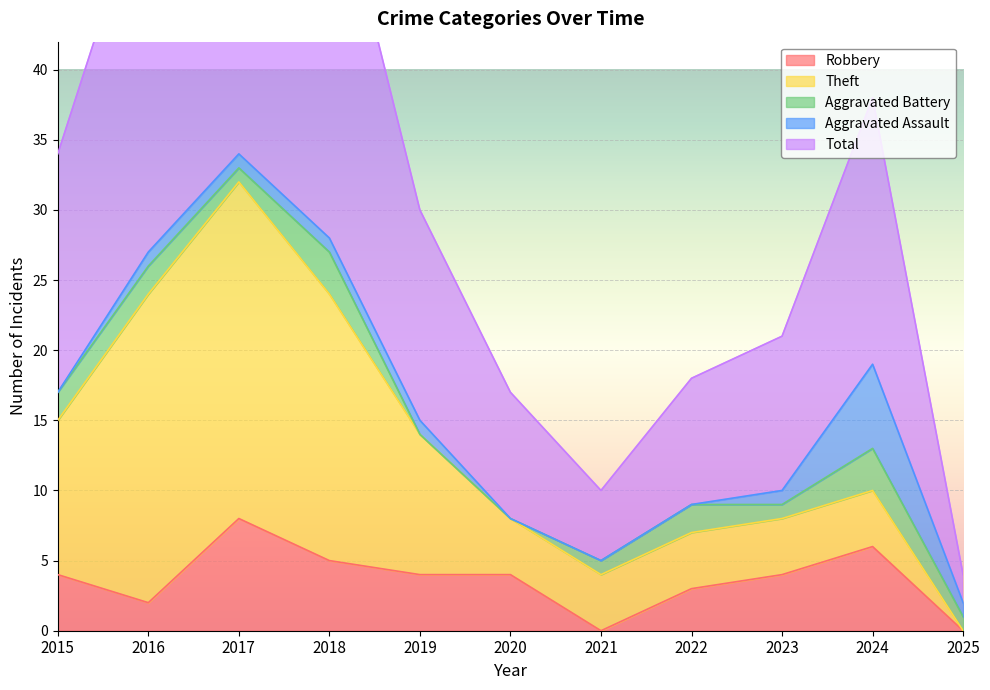

In Aggravated Battery, how many points are lower than both neighbors (excluding endpoints)?

2